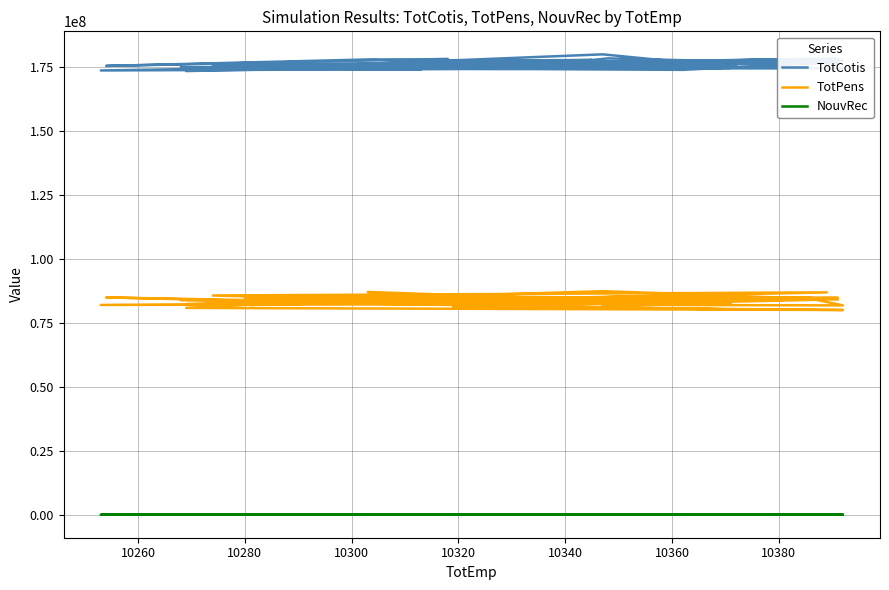

True or false: TotPens and NouvRec cross at least once.

False